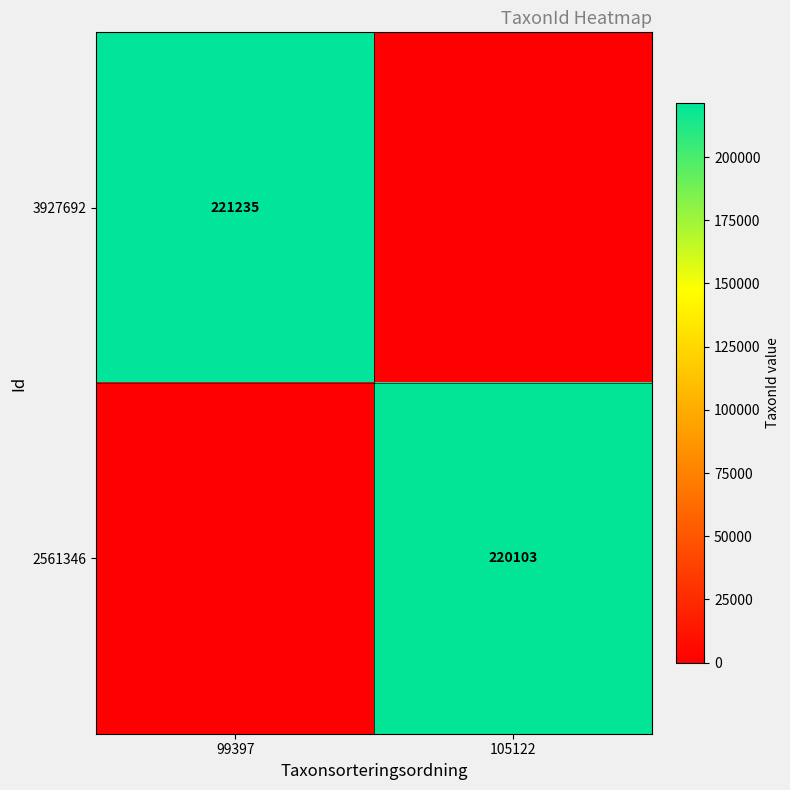

The 2561346 series shows 220103 at 105122. True or false?

True